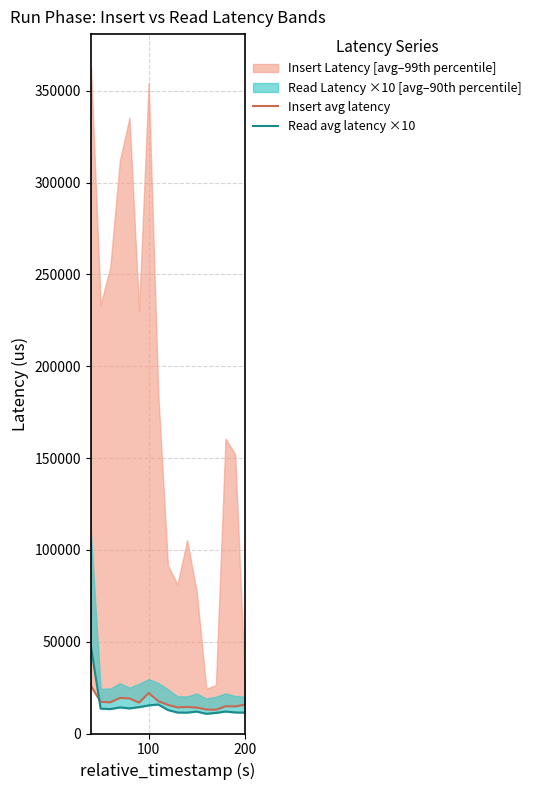

What is the lowest value of the Read avg latency ×10 series?

10747.2